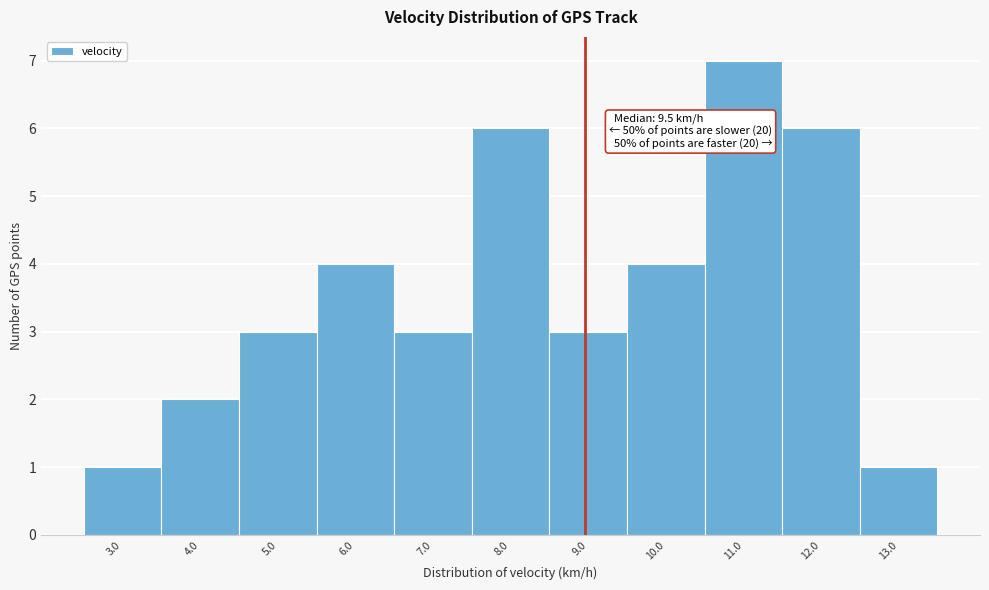

Reading right to left, what are all the values shown in this chart?

13.0=1	12.0=6	11.0=7	10.0=4	9.0=3	8.0=6	7.0=3	6.0=4	5.0=3	4.0=2	3.0=1